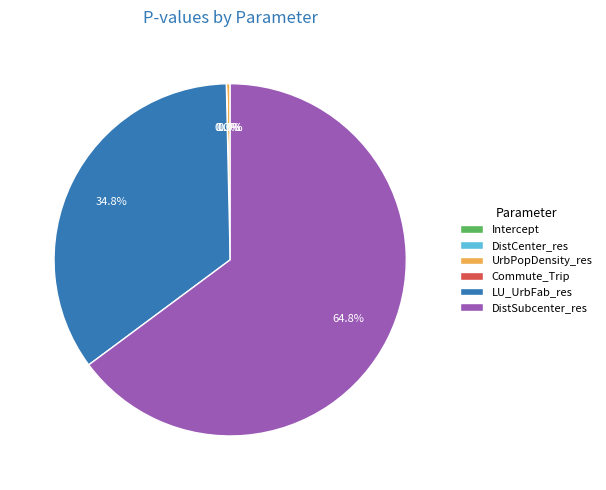

Is there a majority slice in this chart?

Yes